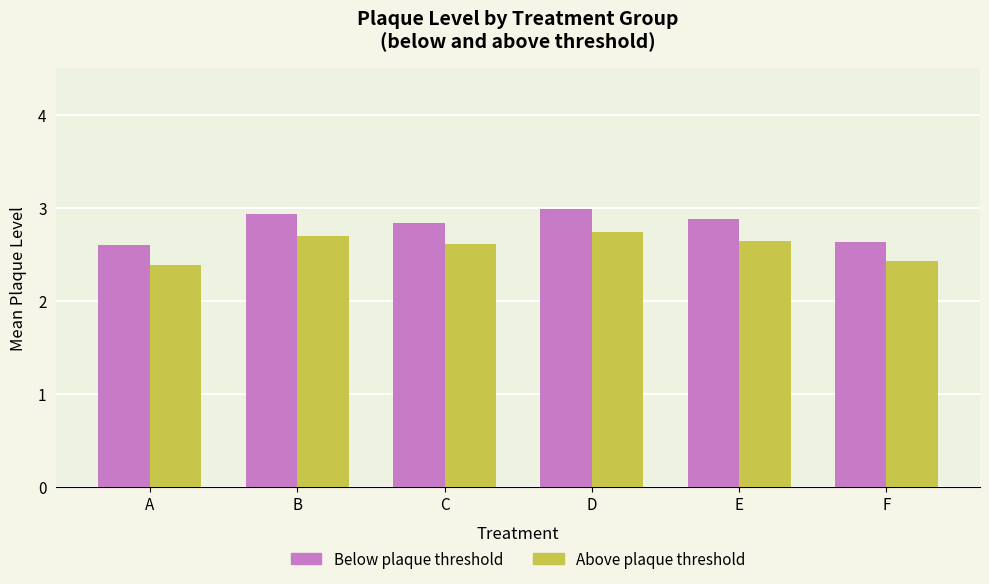

At which category is the sum across all series the highest?

D